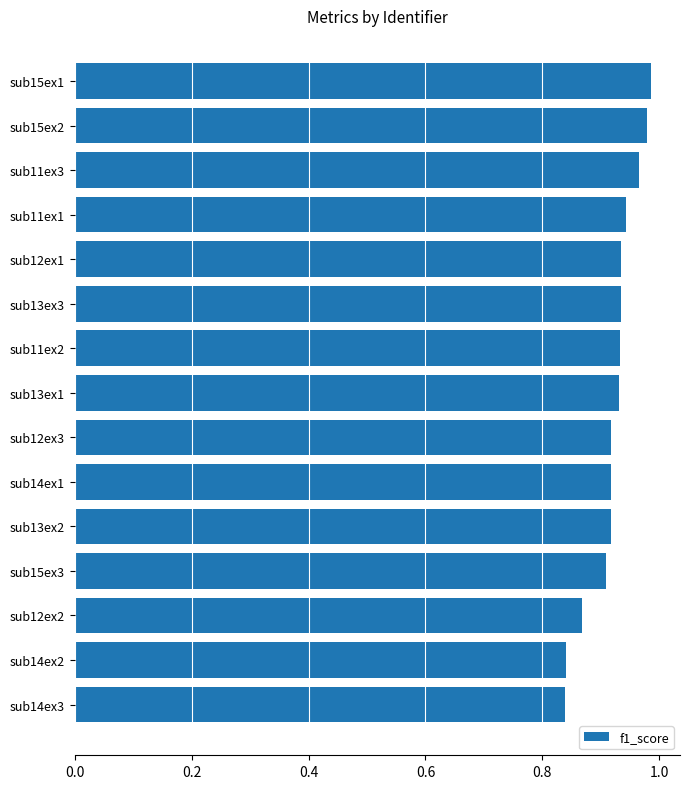

What is the sum of all values?

13.8